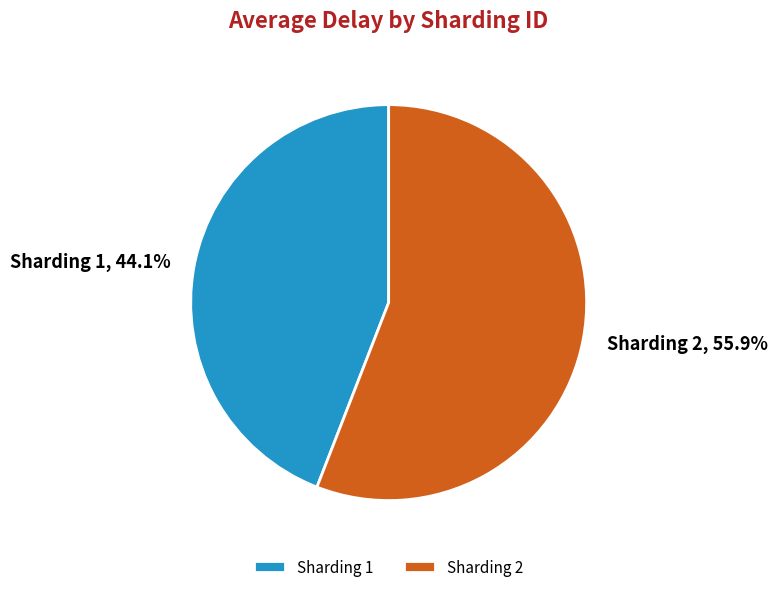

Do Sharding 2 and Sharding 1 together represent more than half of the pie?

Yes